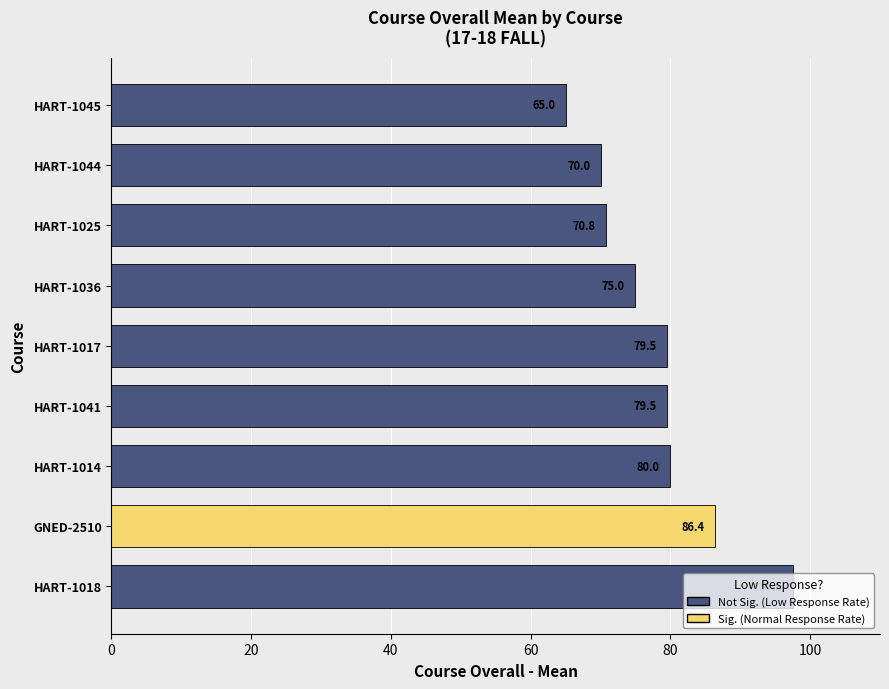

How many series are shown in this chart?

1